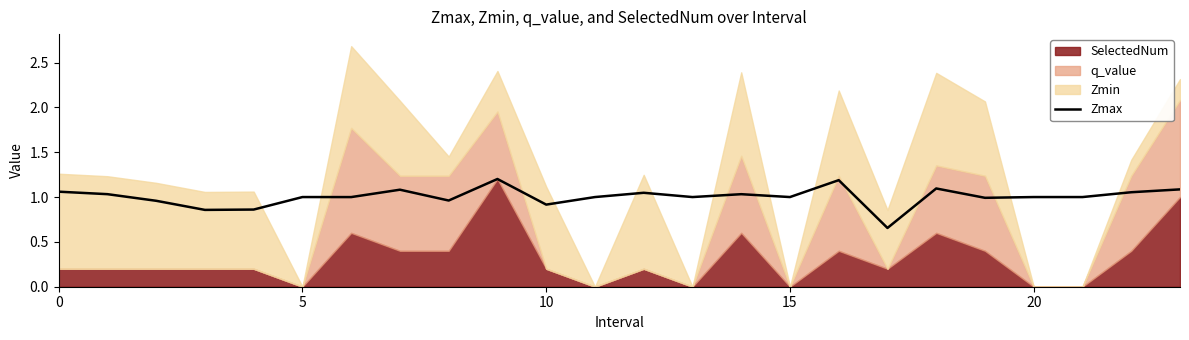

How many lines are shown in the chart?

1